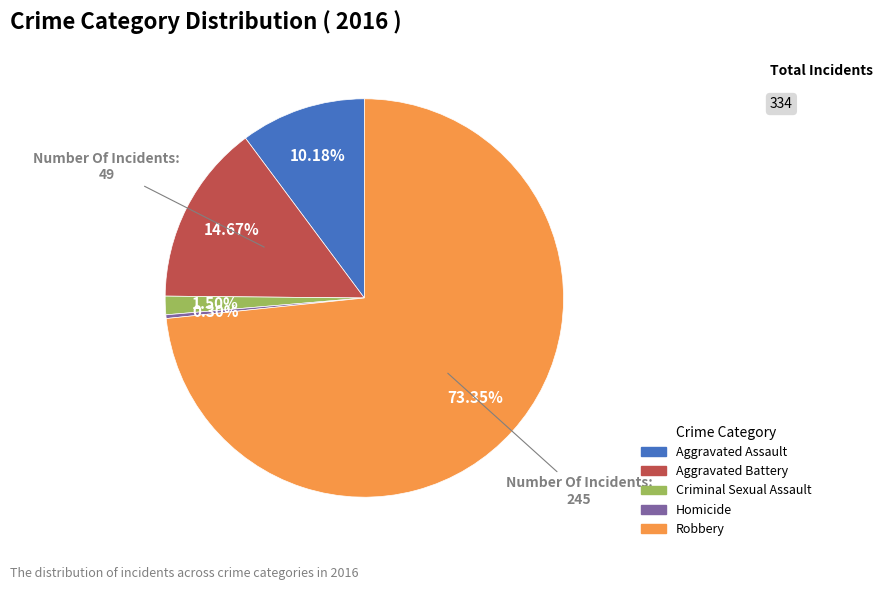

The Aggravated Battery slice represents 24% of the pie. True or false?

False